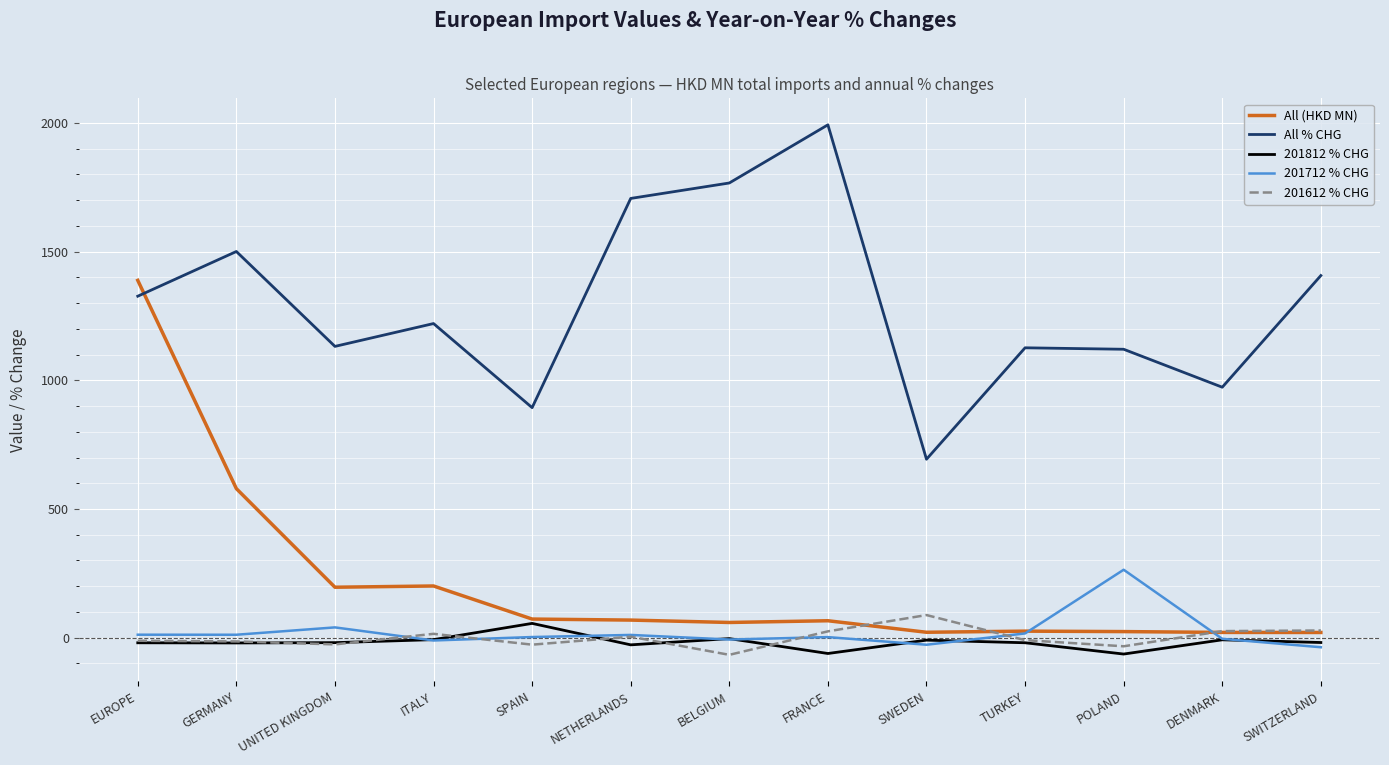

What position from the left is EUROPE?

1